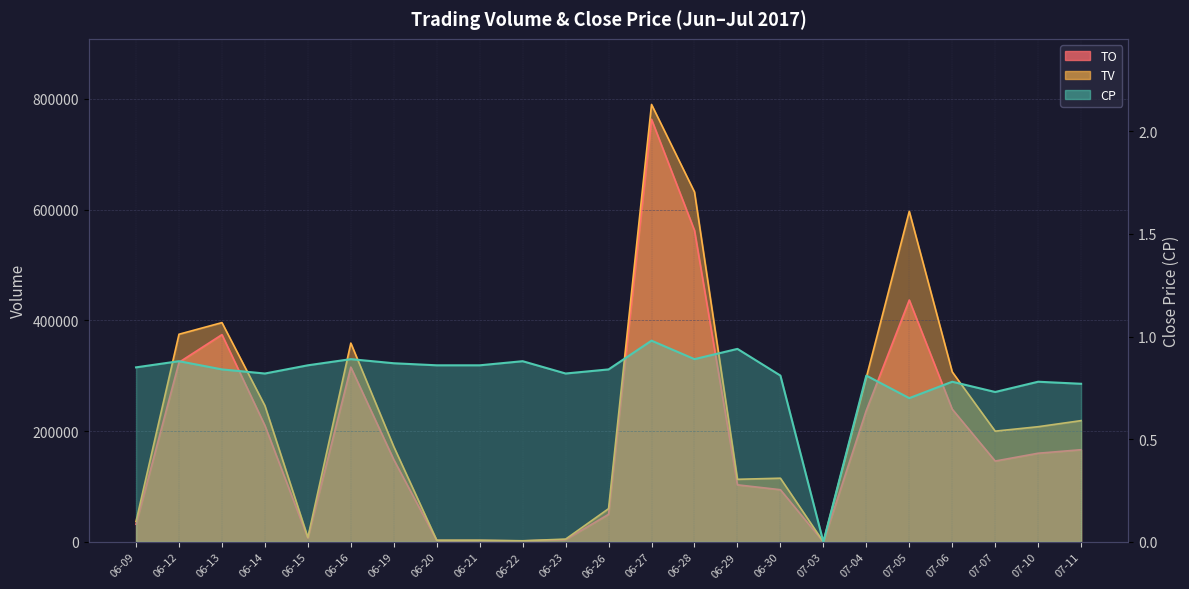

What is the difference between the maximum and minimum values in the TV series?

790000.0